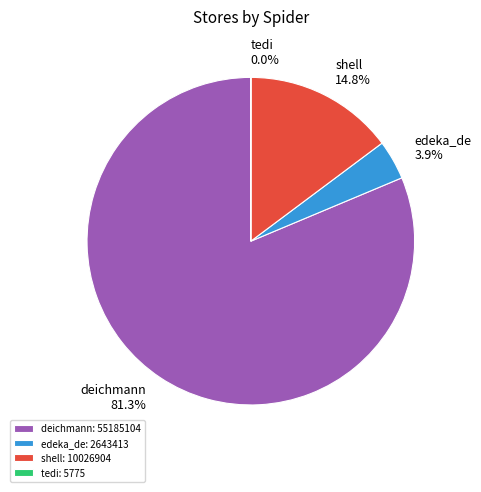

What percentage is the edeka_de slice, to the nearest percent?

4%